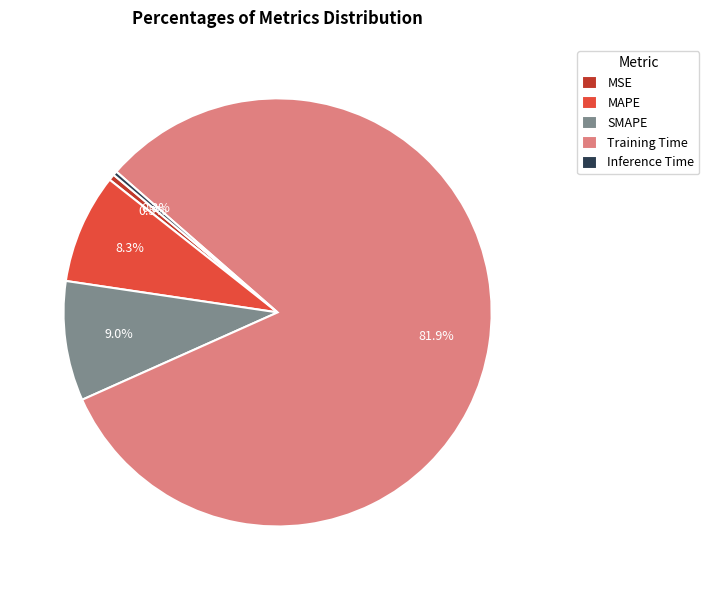

How many segments does this pie chart have?

5